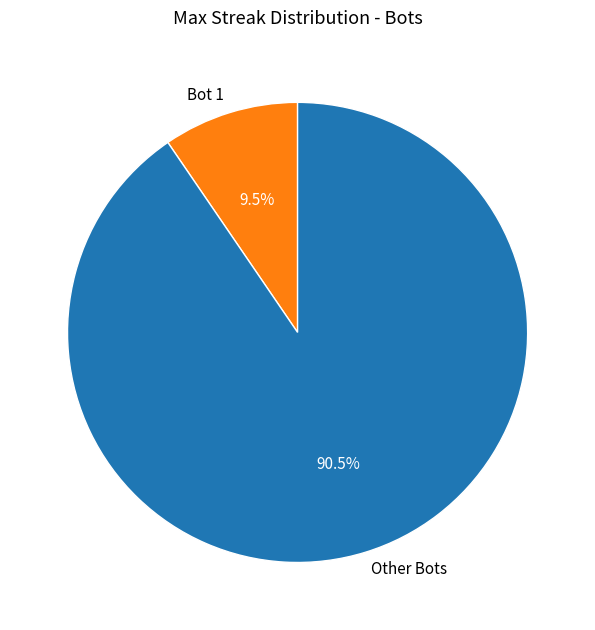

What is the ratio of the value at Other Bots to the value at Bot 1?

9.5